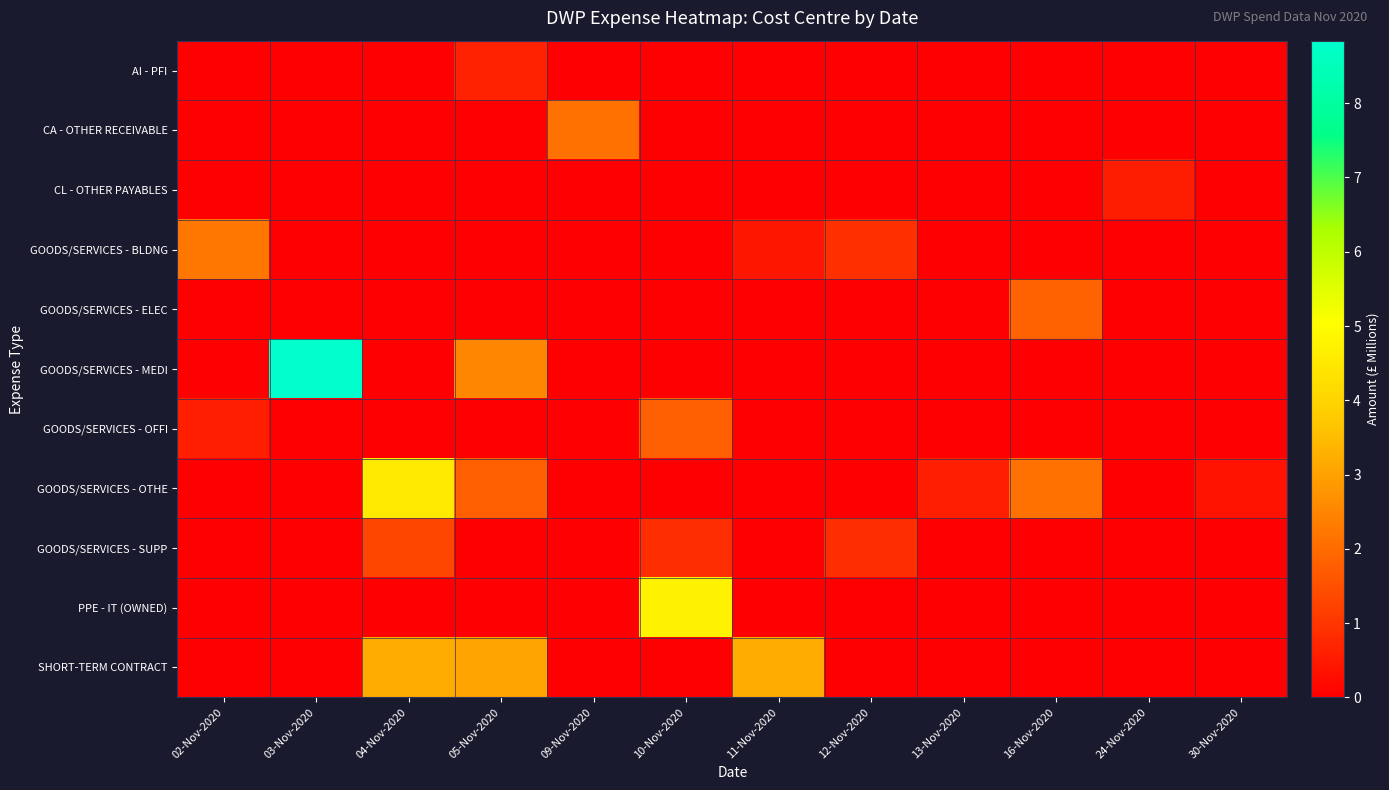

What is the spread (max minus min) of values at 11-Nov-2020?

3.2